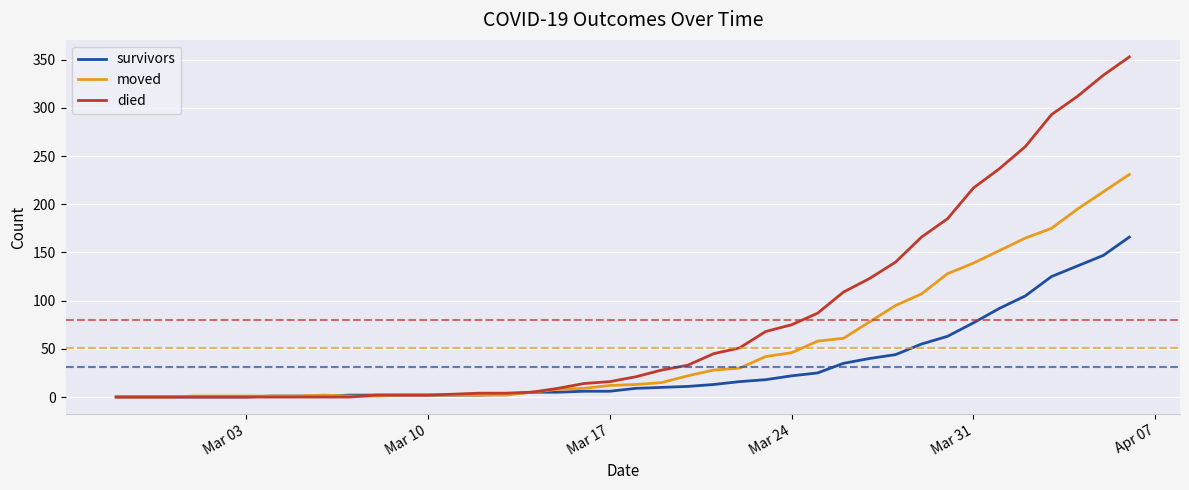

List the series in order of their overall mean, lowest first.

survivors, moved, died